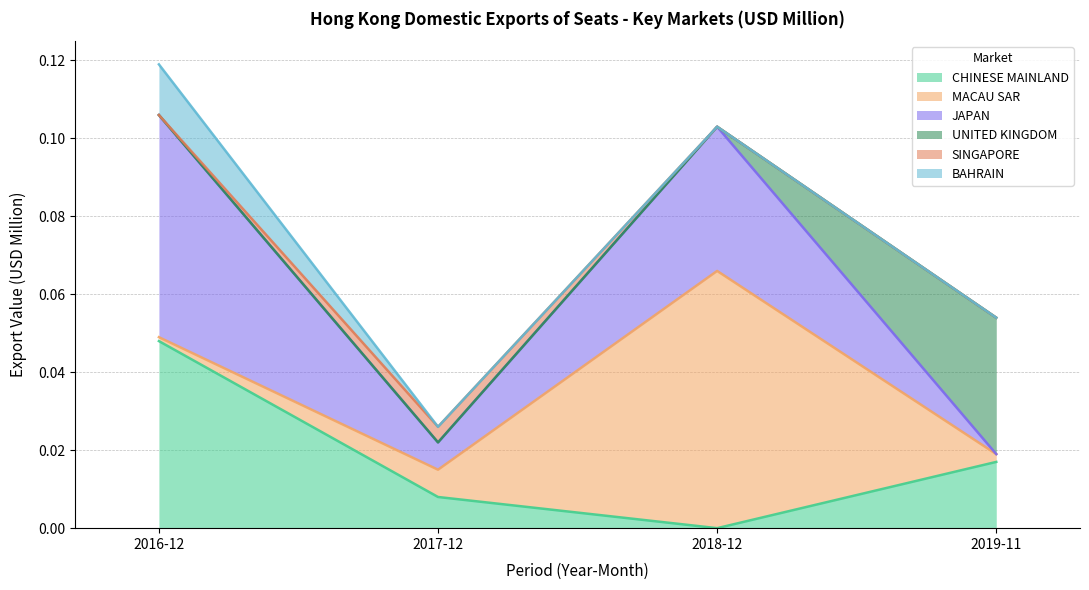

At which label does 201612 (USD M) reach its peak?

JAPAN